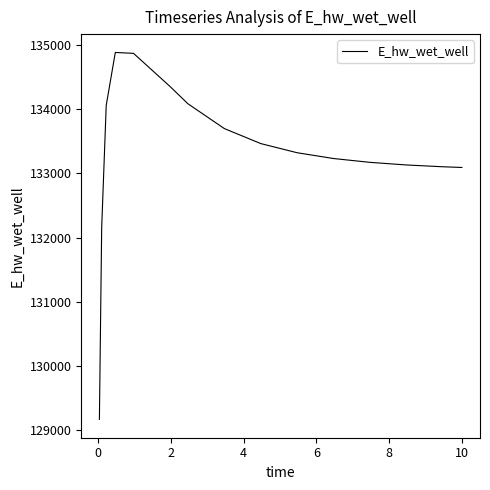

What is the average value?

133318.8